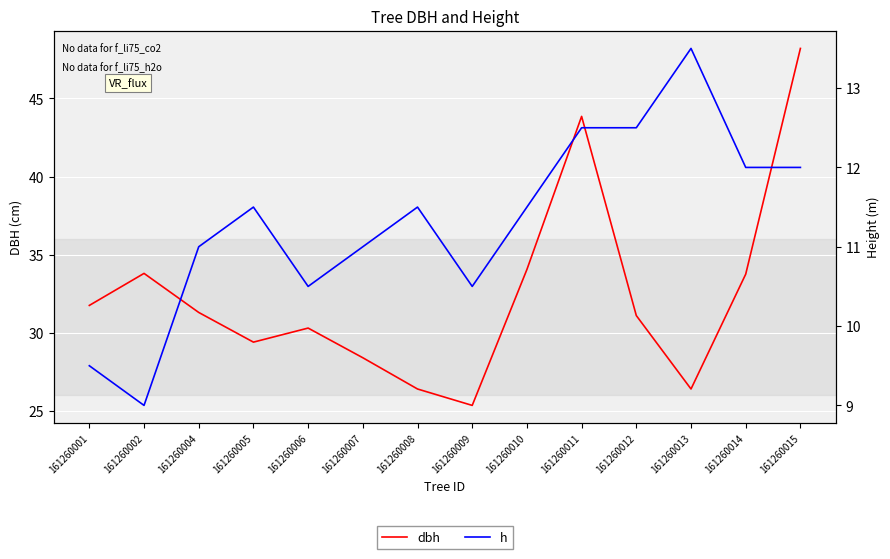

What is the average value of the h series?

11.3